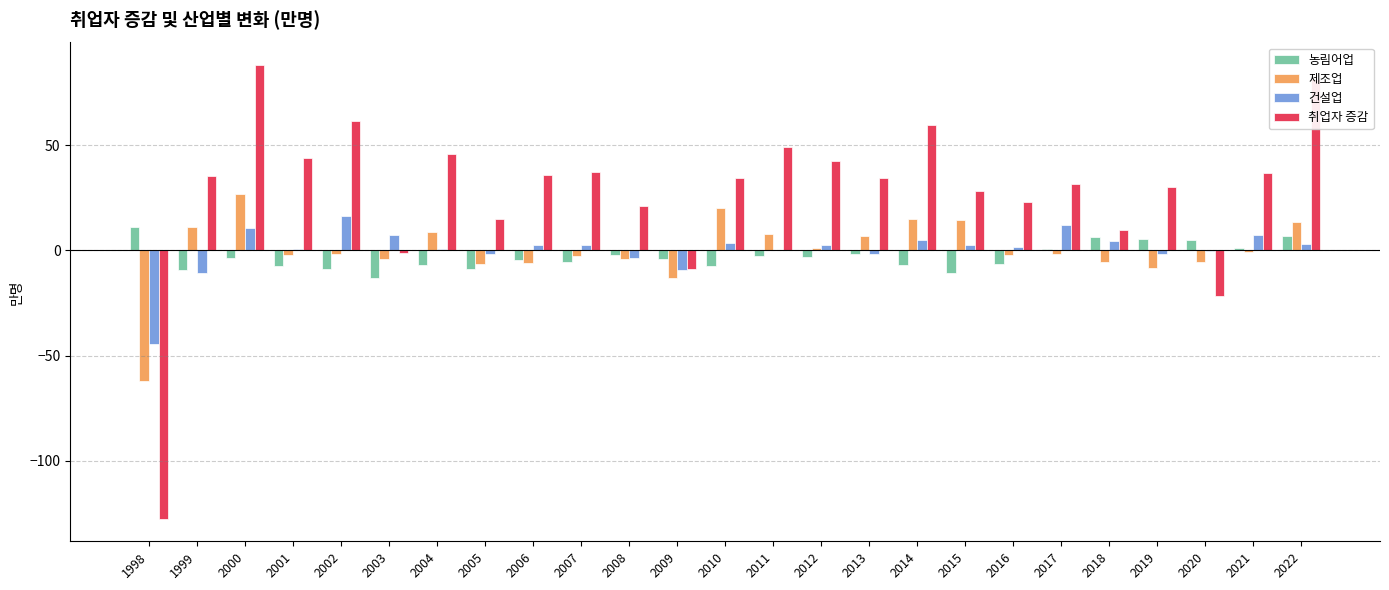

True or false: 제조업 has a value of -1.8 at 2017.

True